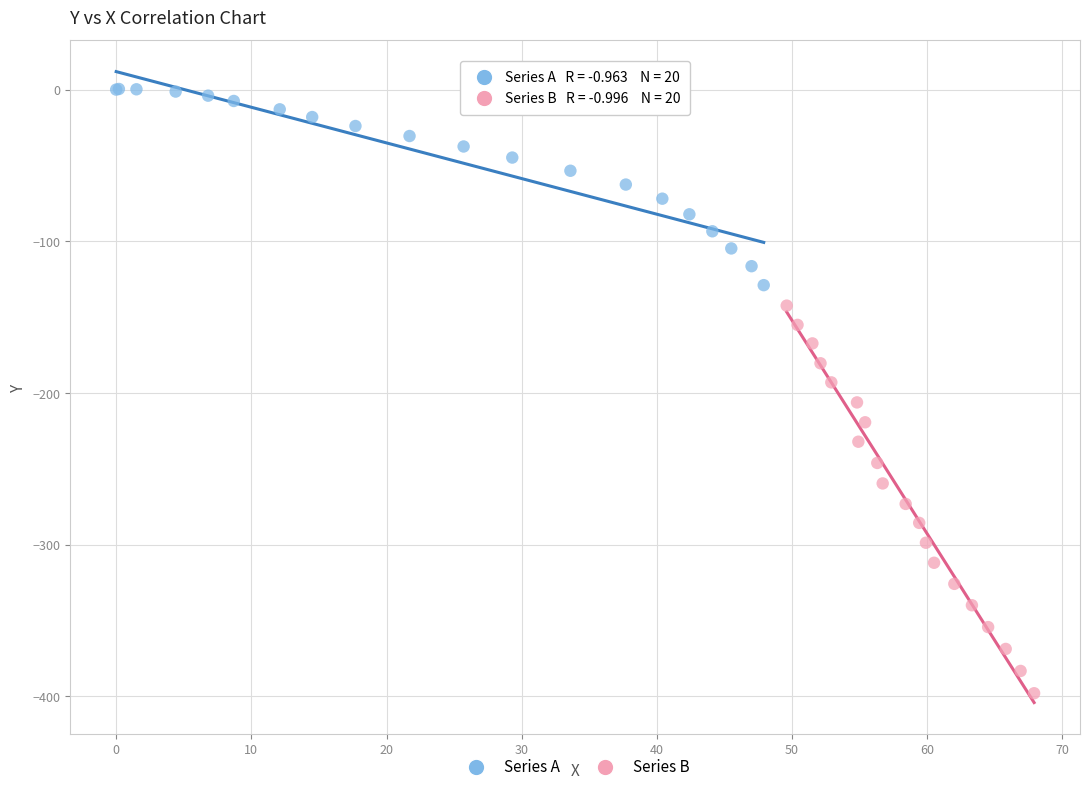

Which series contains the highest Y value?

Series A